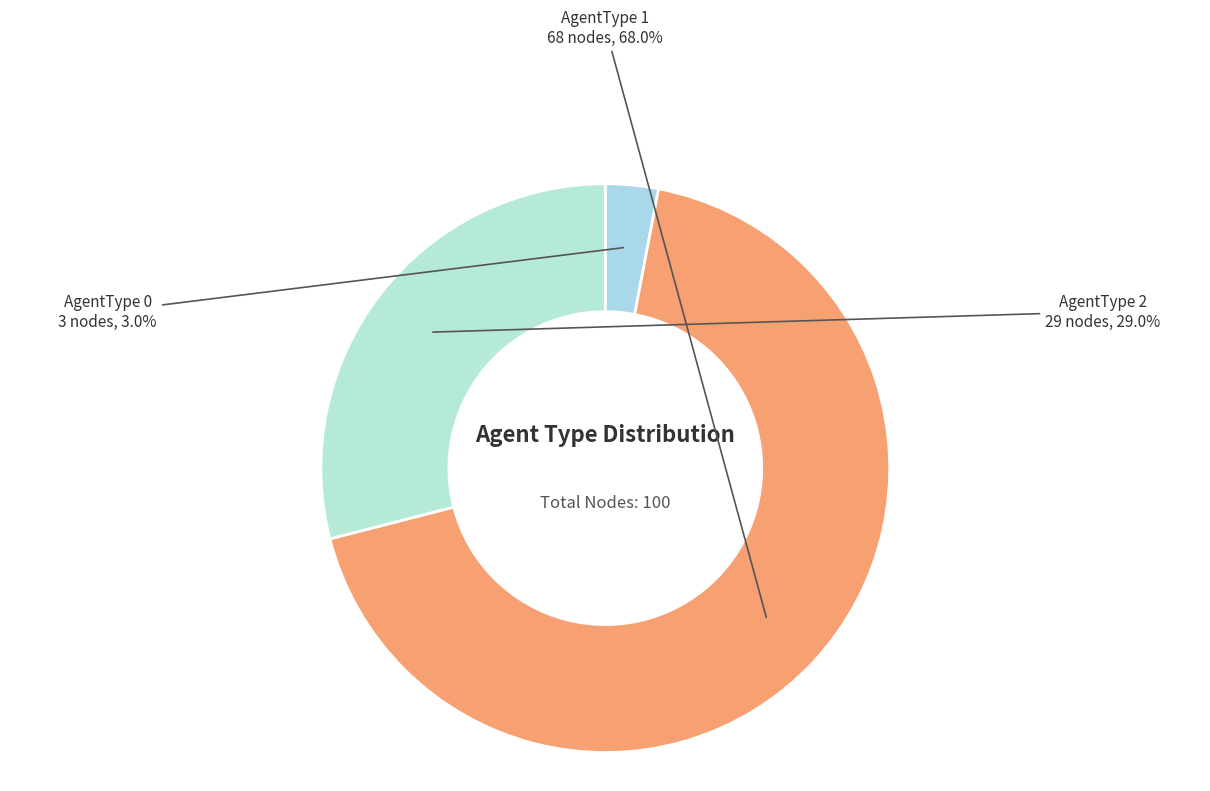

How many slices are in this pie chart?

3